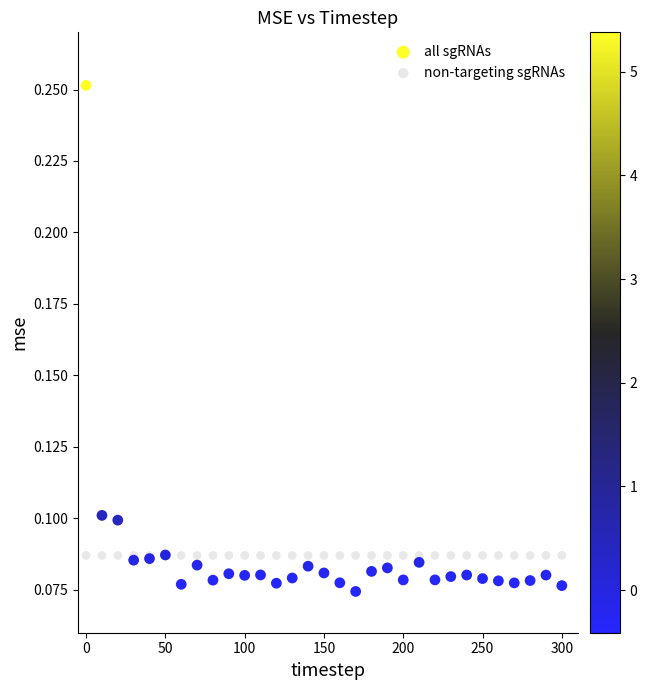

Which series contains the lowest Y value?

all sgRNAs